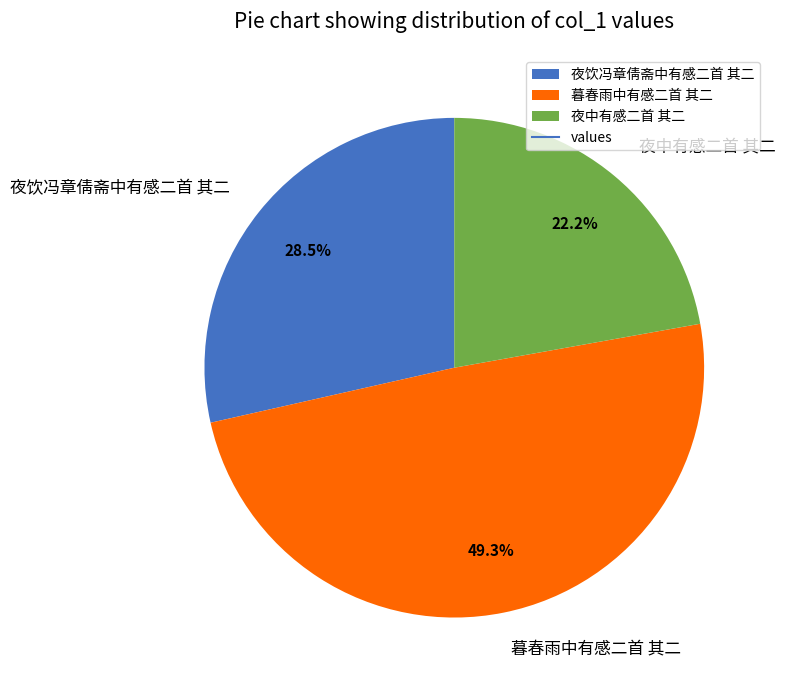

The 夜中有感二首 其二 slice represents 22% of the pie. True or false?

True